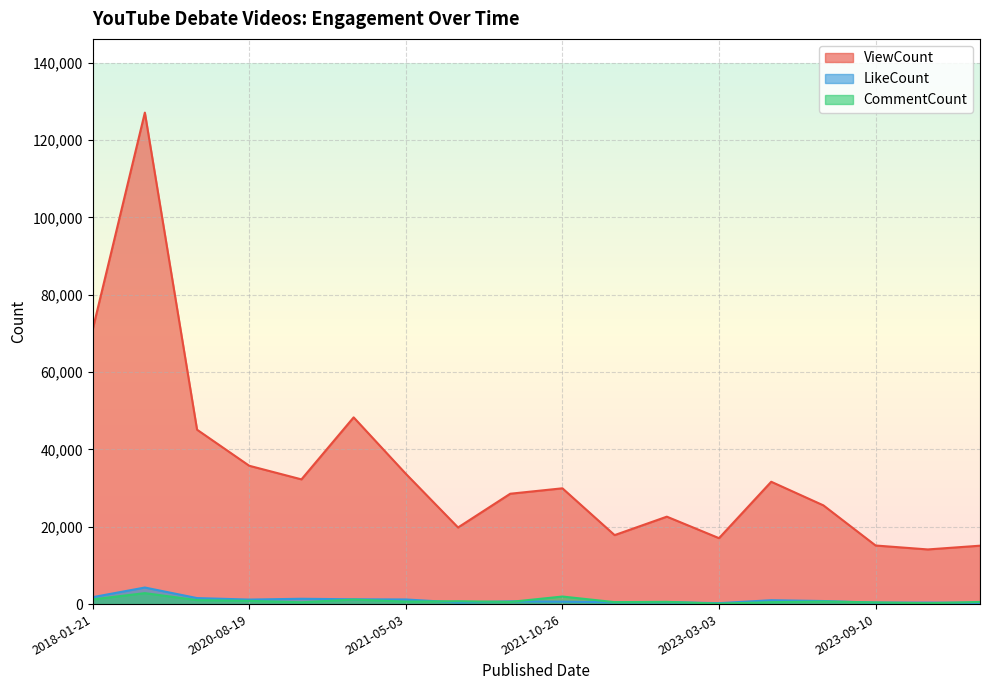

Is the value of ViewCount at 2020-11-21 greater than the value of LikeCount at 2021-05-22?

Yes